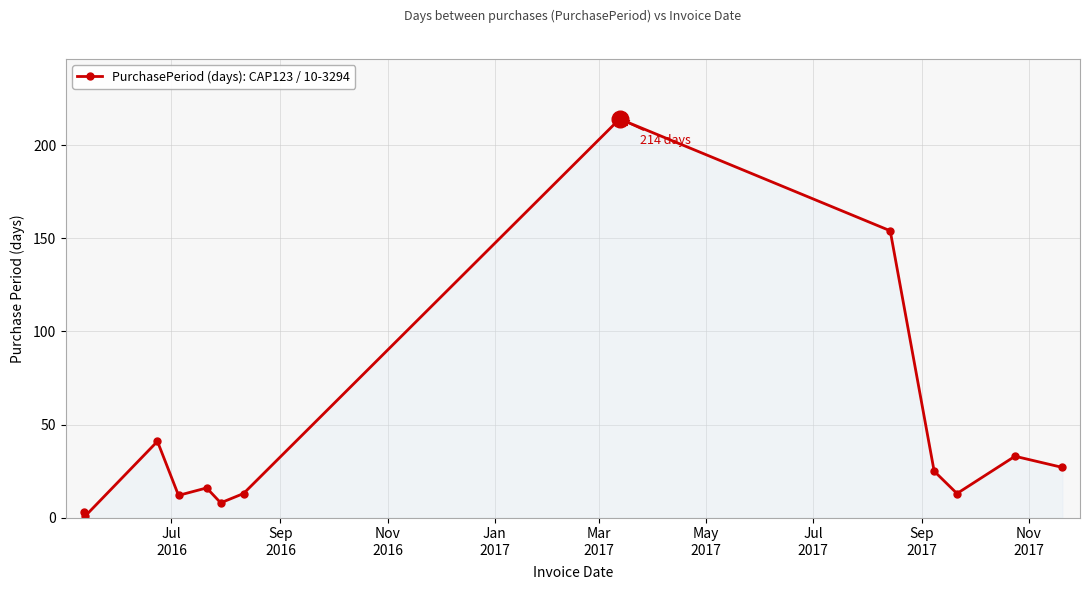

What is the difference between the maximum and minimum values?

213